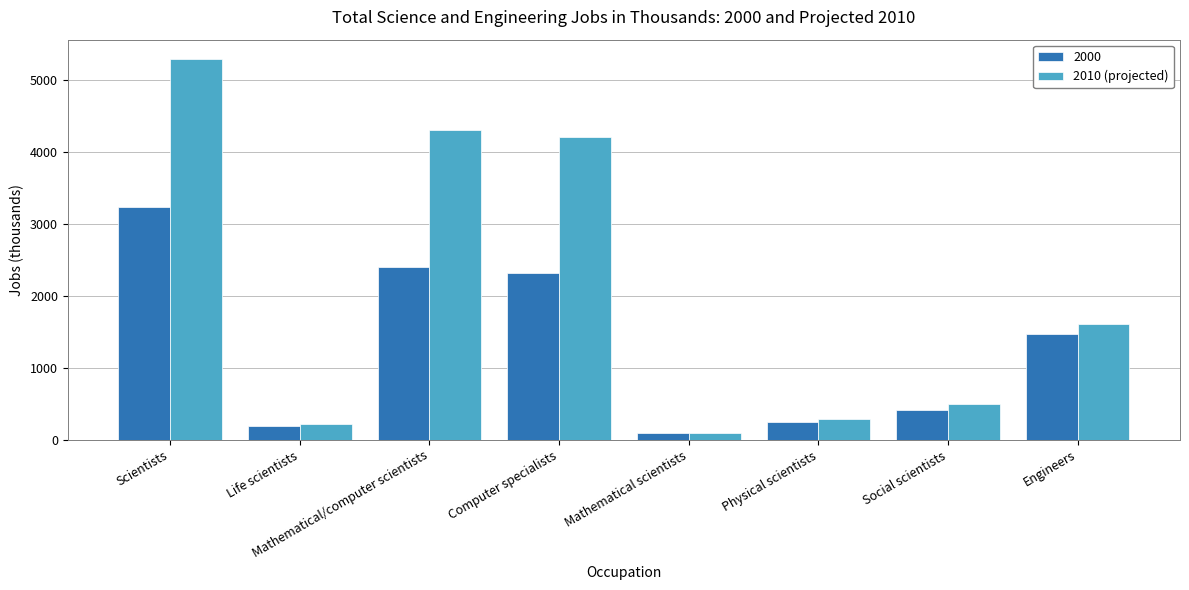

The 2010 (projected) series shows 218 at Life scientists. True or false?

True